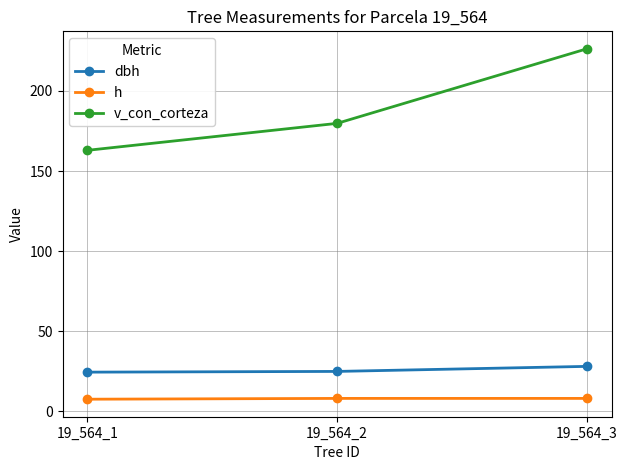

What is the difference between the maximum and minimum values in the h series?

0.5